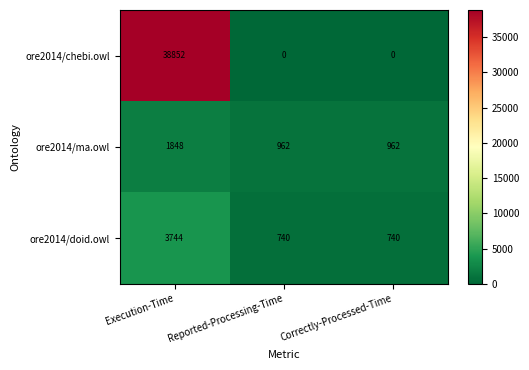

Which series has the widest spread of values?

ore2014/chebi.owl